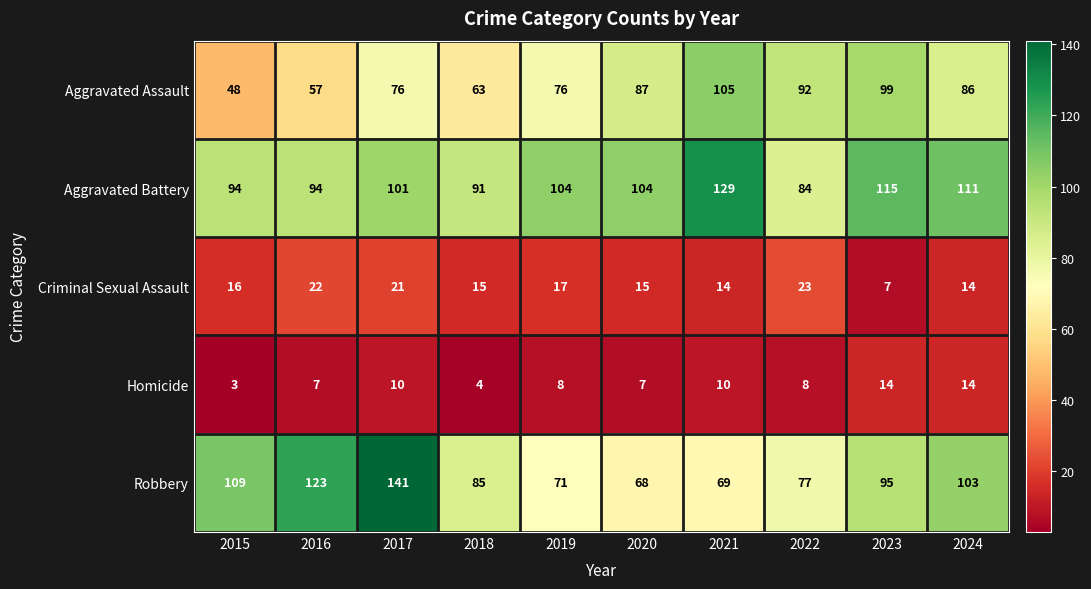

What is the difference between the second highest and minimum values in the Robbery series?

55